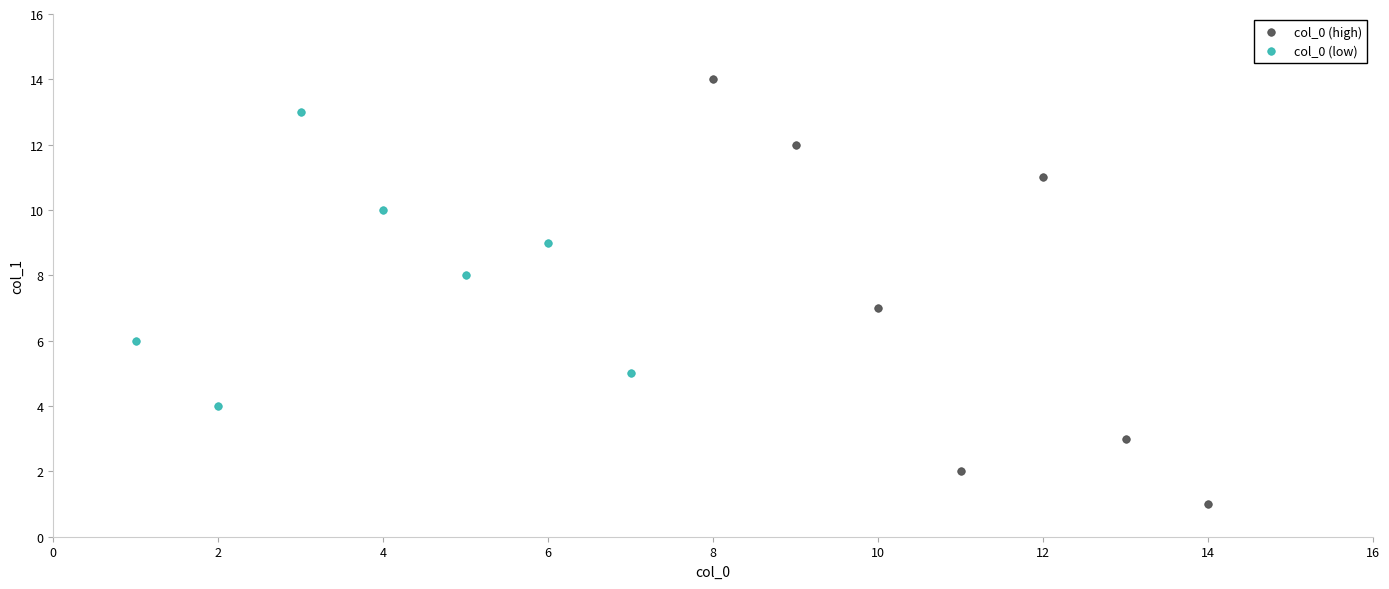

Which series reaches the minimum Y coordinate?

col_0 (high)